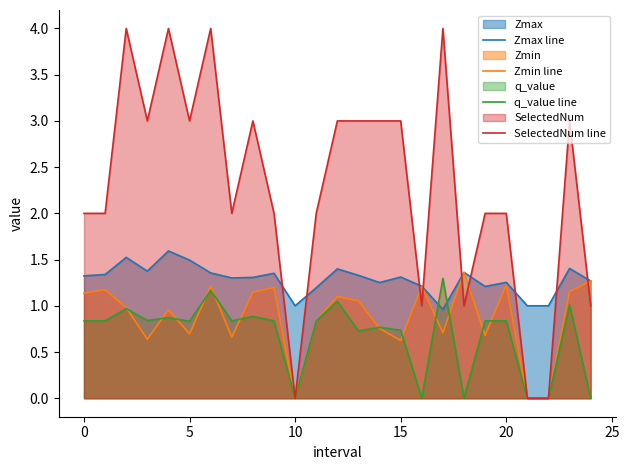

Does the chart have visible grid lines?

No